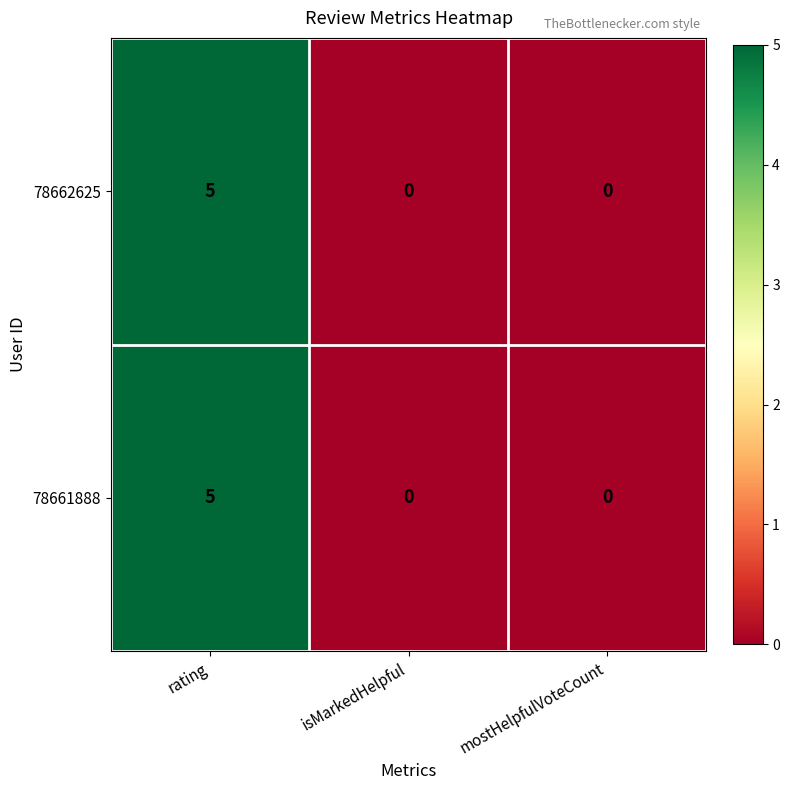

What is the difference between the 78661888 values at rating and isMarkedHelpful?

5